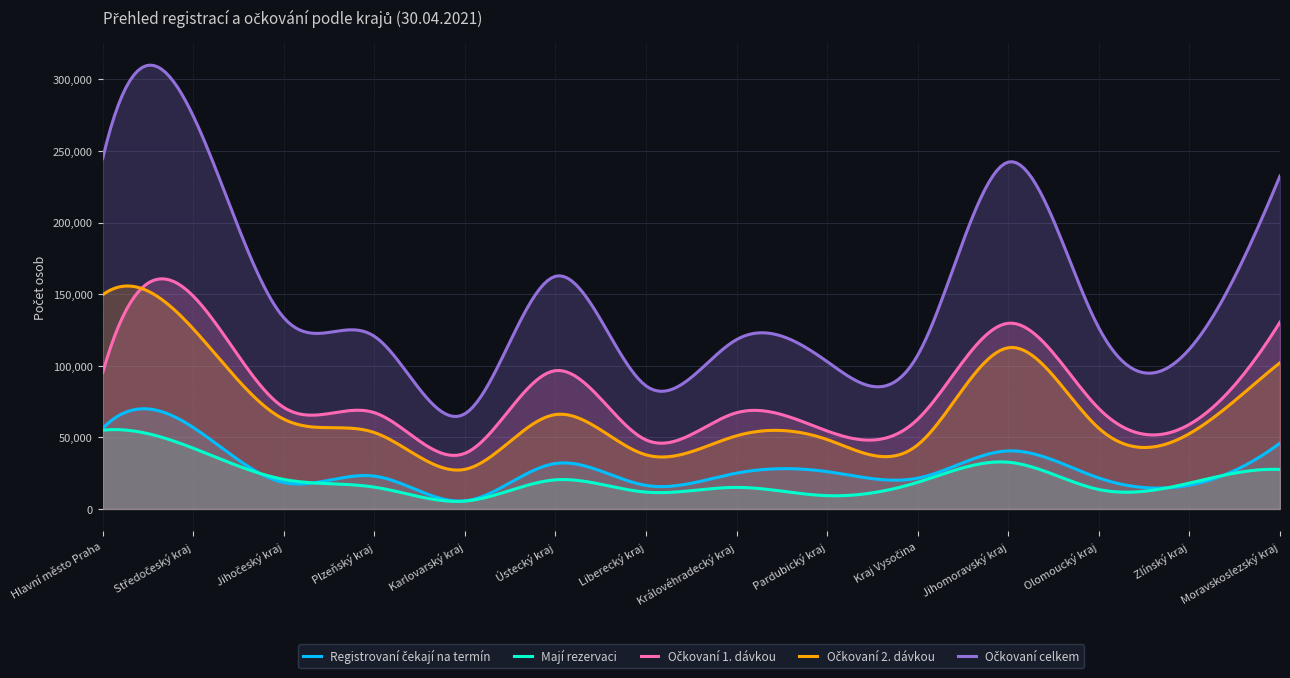

What is the difference between the Očkovaní 1. dávkou values at Olomoucký kraj and Pardubický kraj?

15646